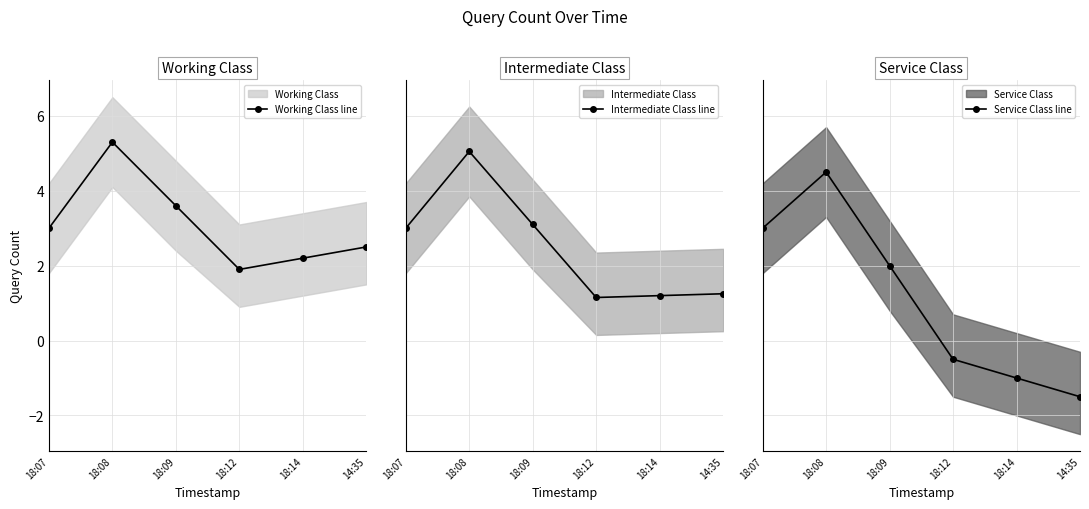

At 18:09, list the series in order from largest to smallest.

Working Class line, Intermediate Class line, Service Class line